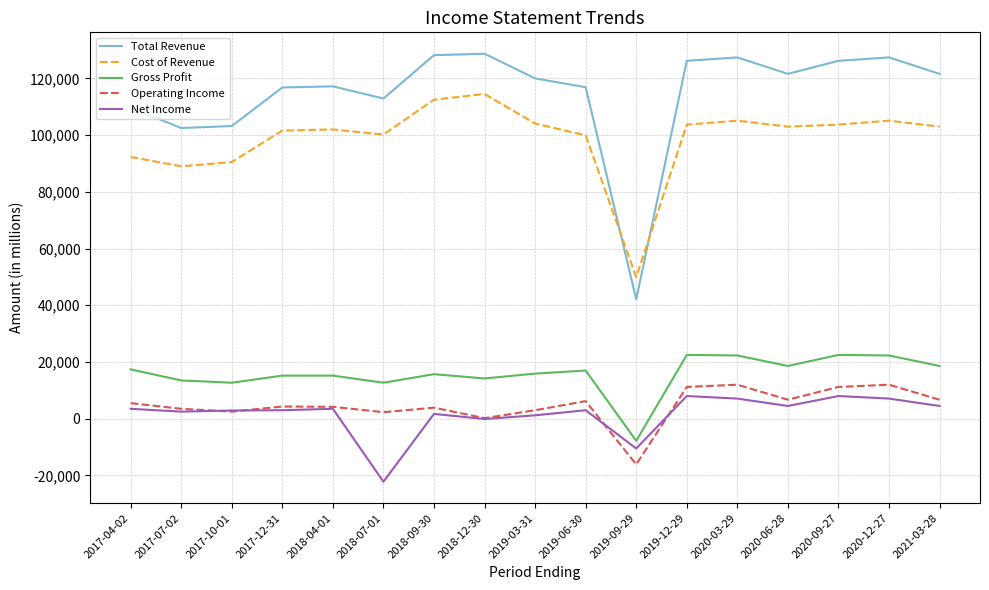

The value of Net Income at 2020-09-27 is 8000. True or false?

True